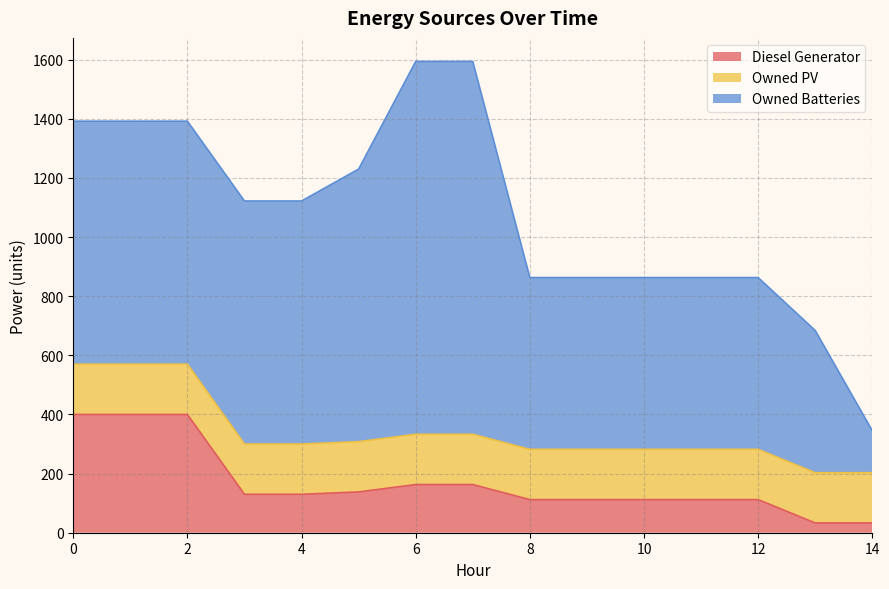

What is the spread (max minus min) of values at 14?

137